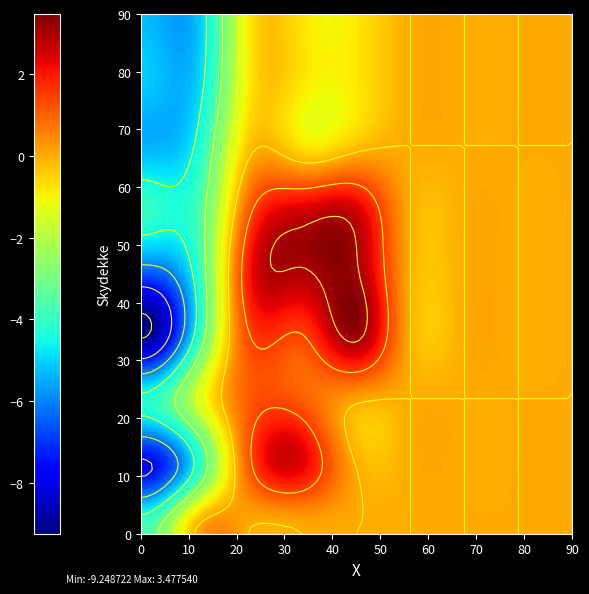

What is the difference between the highest and lowest values at 0?

5.3